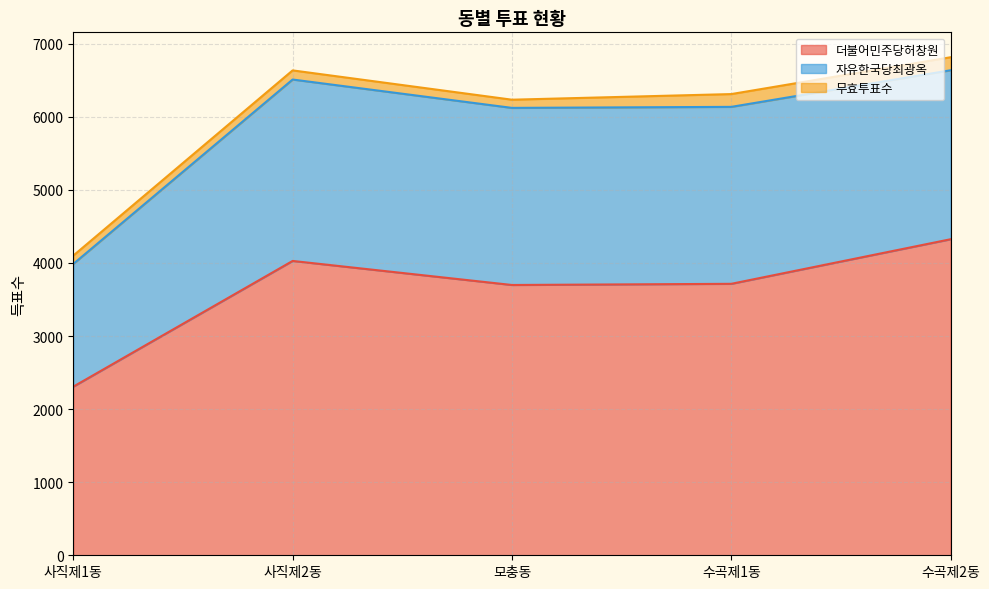

What is the label of the 4th point from the left?

수곡제1동